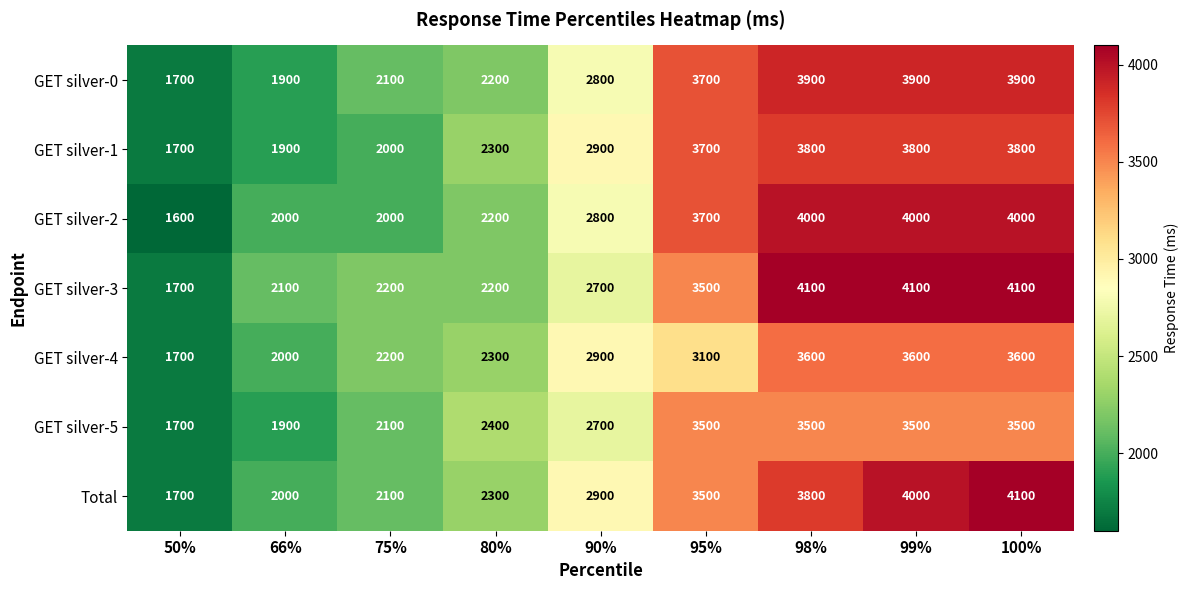

How many data points does each series have?

9